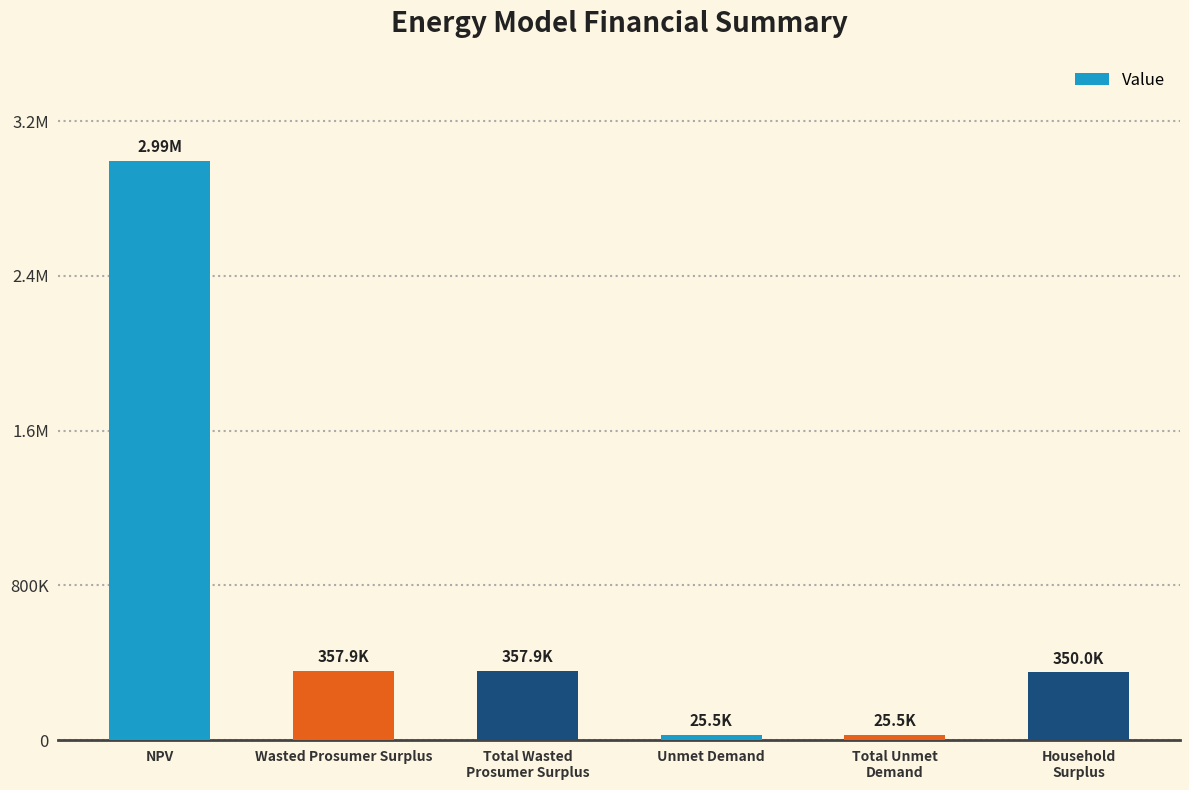

List the labels in order of value, largest first.

NPV, Wasted Prosumer Surplus, Total Wasted
Prosumer Surplus, Household
Surplus, Unmet Demand, Total Unmet
Demand